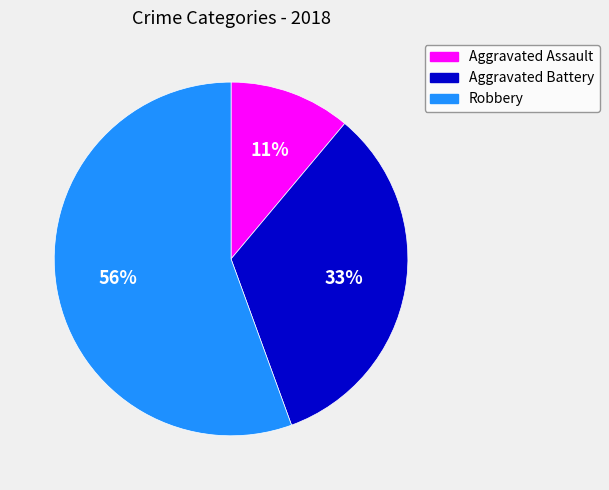

How many slices are in this pie chart?

3